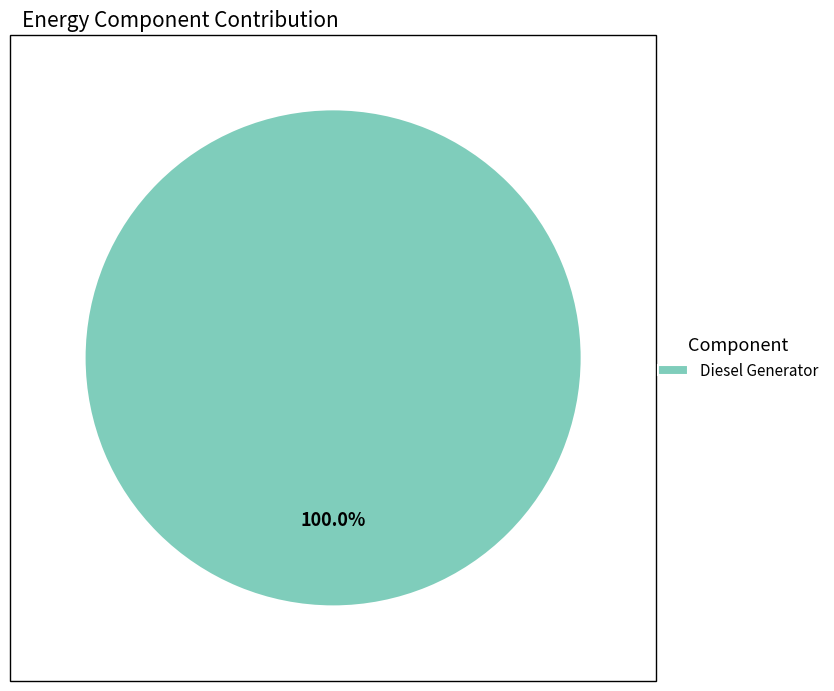

Count the number of slices in the pie.

1